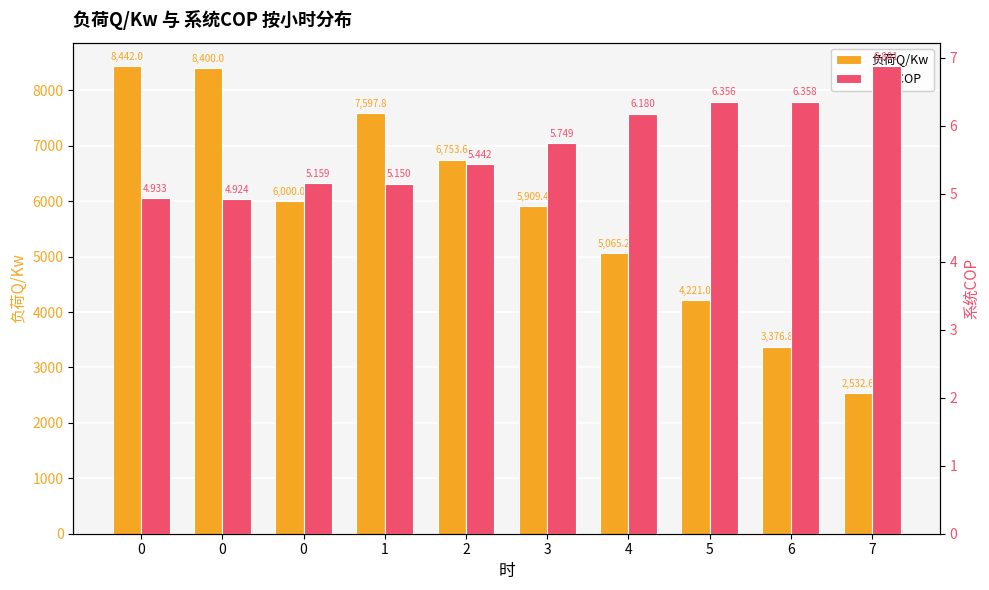

At which label does 系统COP reach its peak?

7